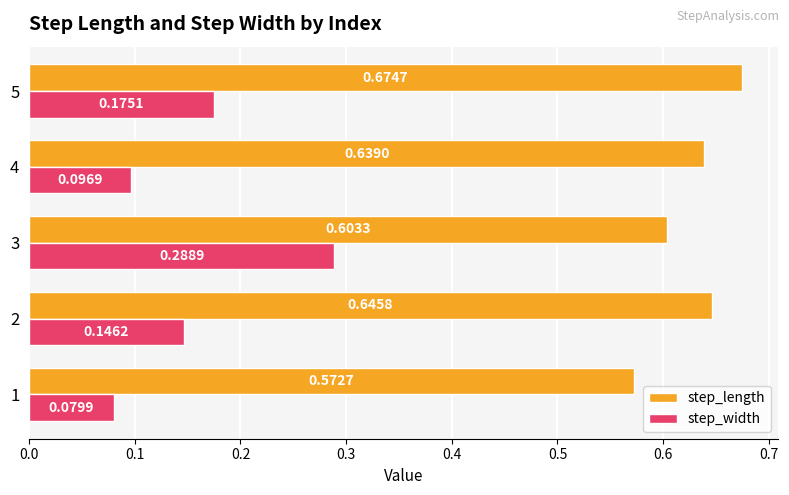

What are all the series names shown in the legend?

step_length, step_width